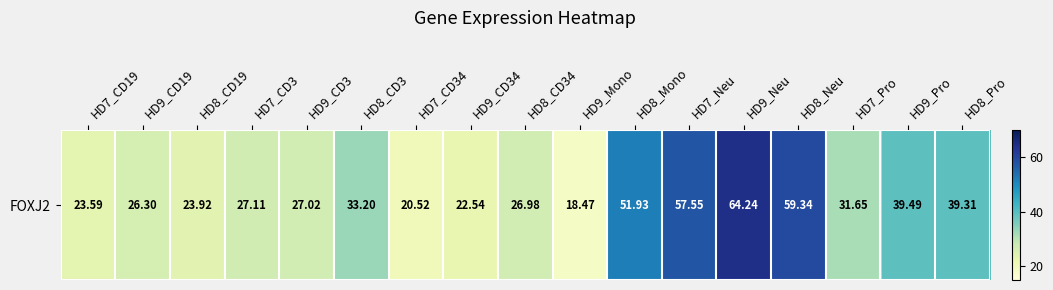

The chart shows a value of 31.6 at HD7_Pro. True or false?

True